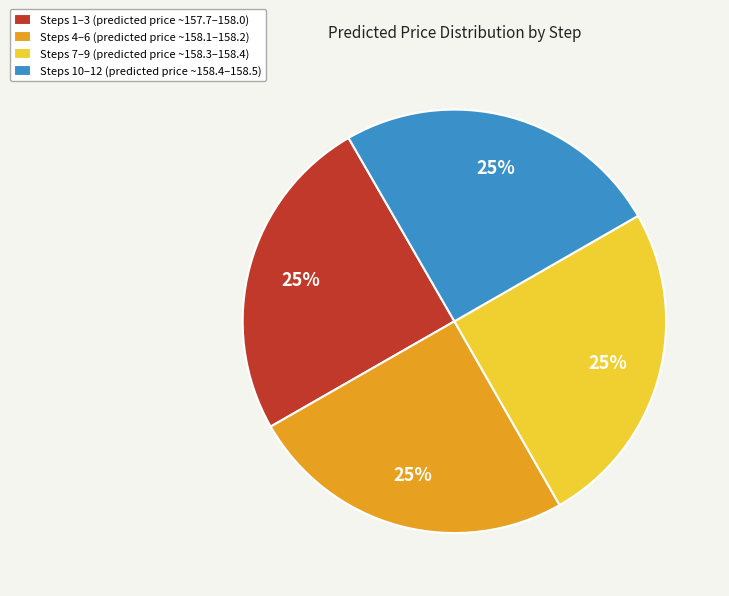

What is the ratio of the value at Steps 1–3 (predicted price ~157.7–158.0) to the value at Steps 10–12 (predicted price ~158.4–158.5)?

1.0